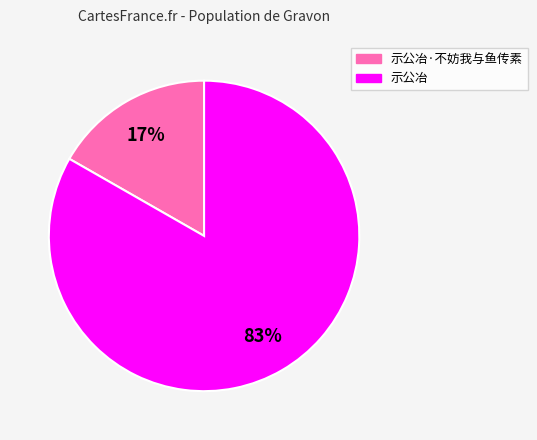

How many slices are in this pie chart?

2